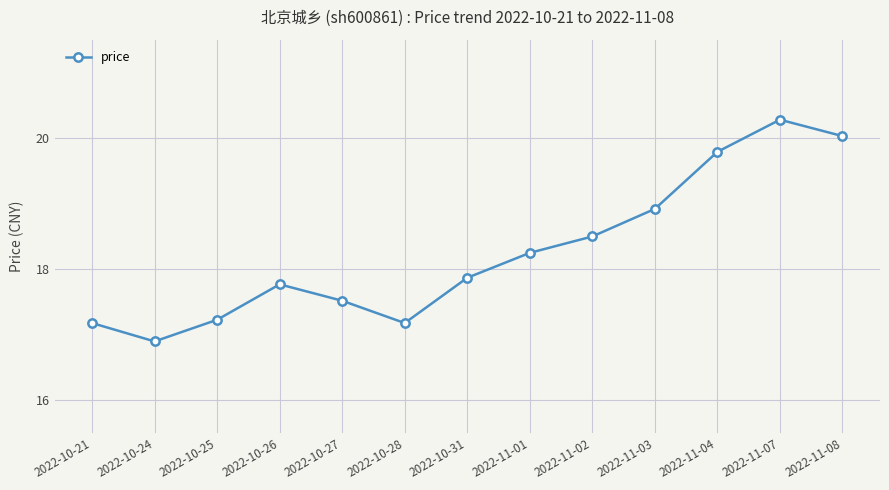

What is the minimum value shown in the chart?

16.9